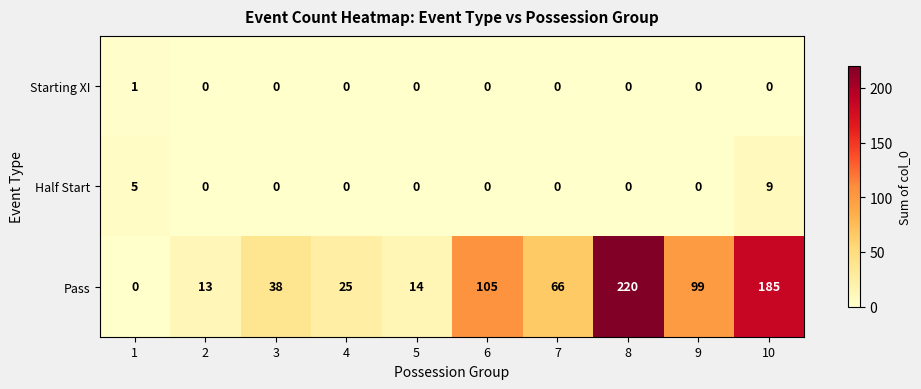

Is it true that Pass equals 185 at 10?

True